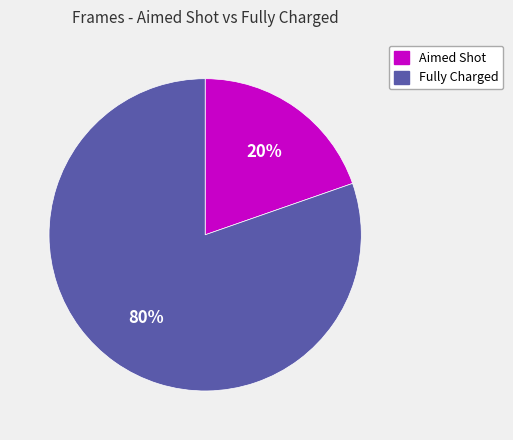

To the nearest percent, what is the average slice percentage?

50%